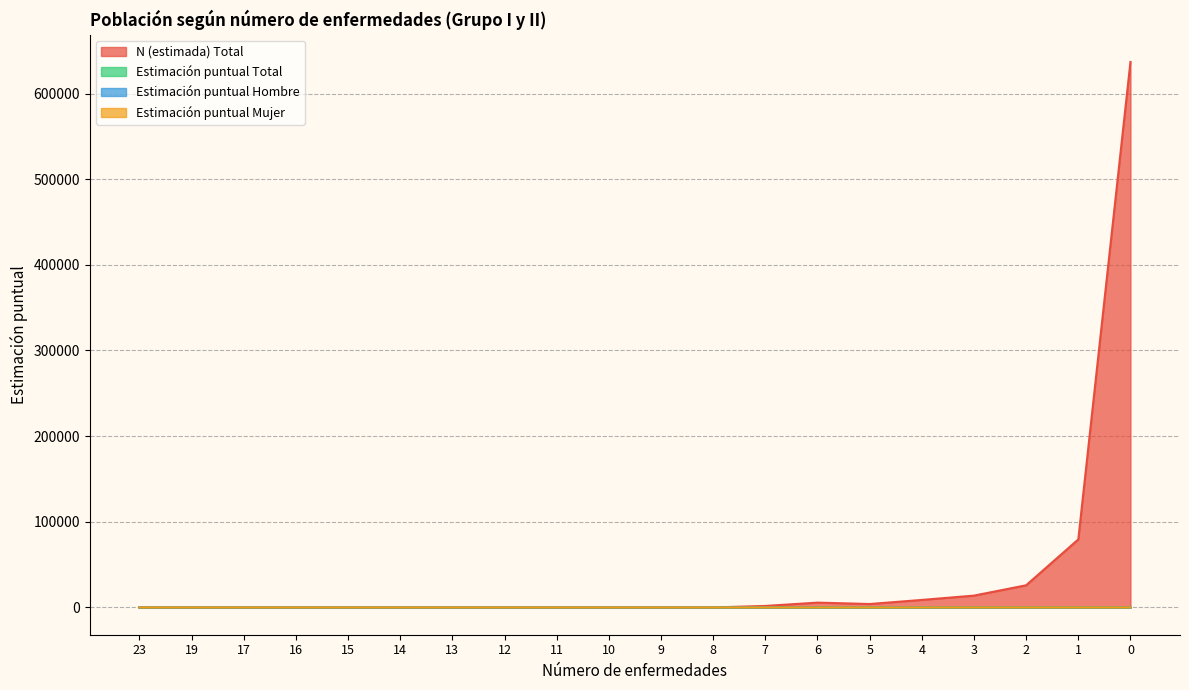

Which series has the widest spread of values?

N (estimada) Total